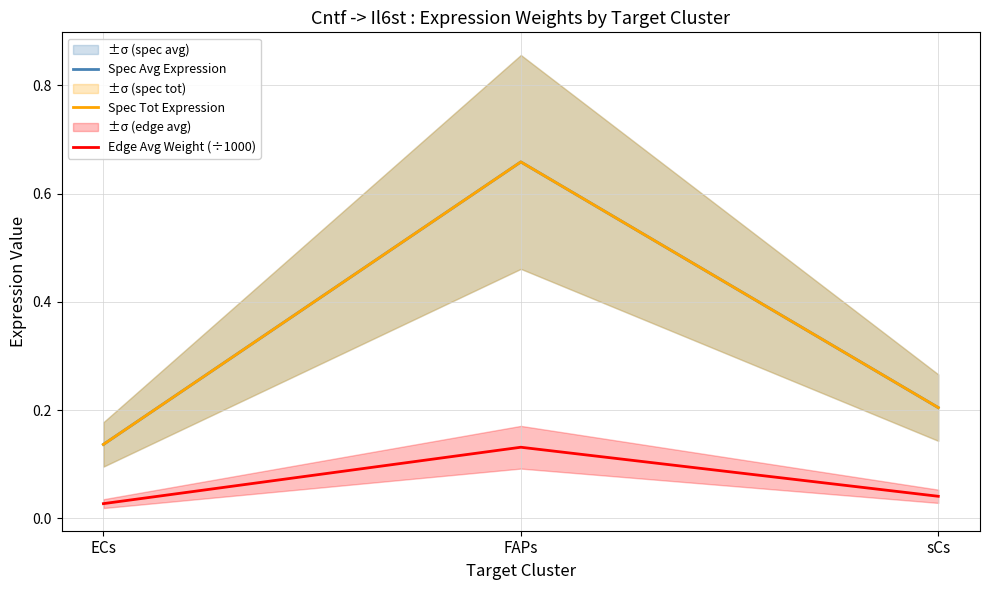

Reading left to right, list all the values displayed in this chart.

Spec Avg Expression: 0.1	0.7	0.2
Spec Tot Expression: 0.1	0.7	0.2
Edge Avg Weight (÷1000): 0.0	0.1	0.0